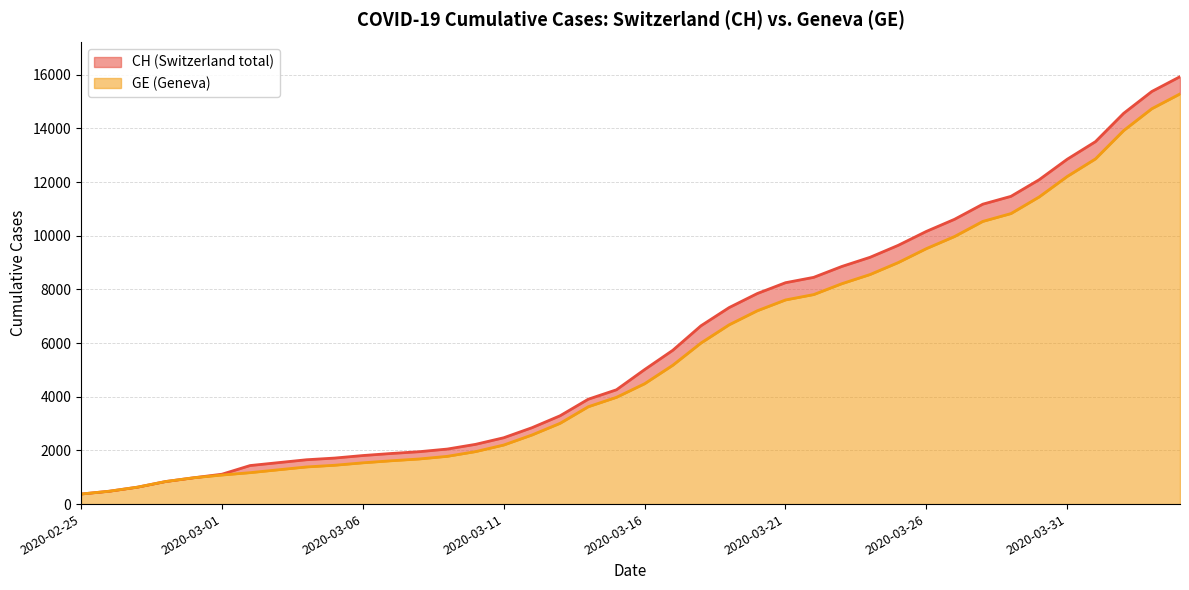

How many lines are shown in the chart?

2